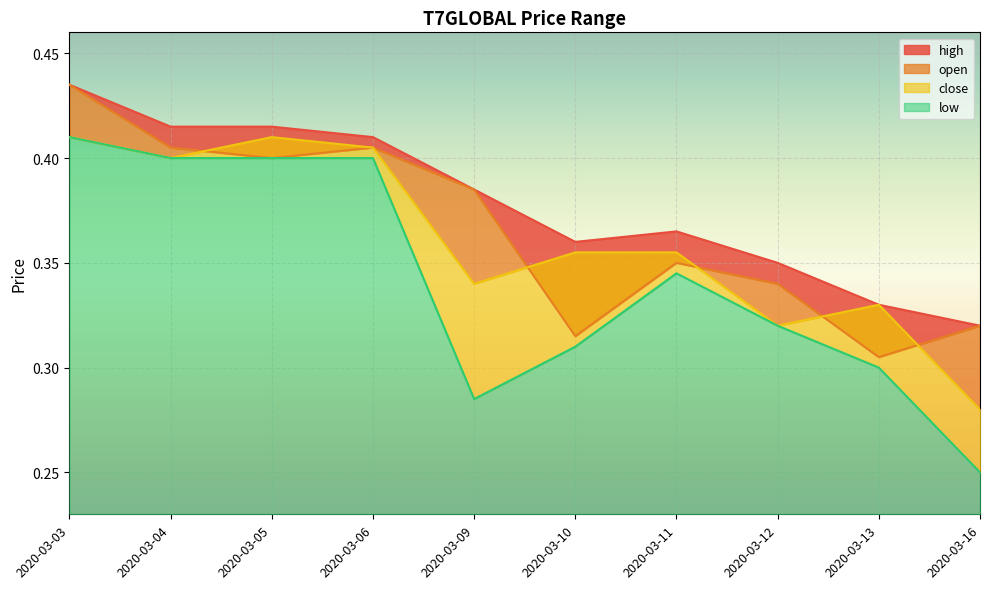

What is the value of the low point at the 1st from the left?

0.4